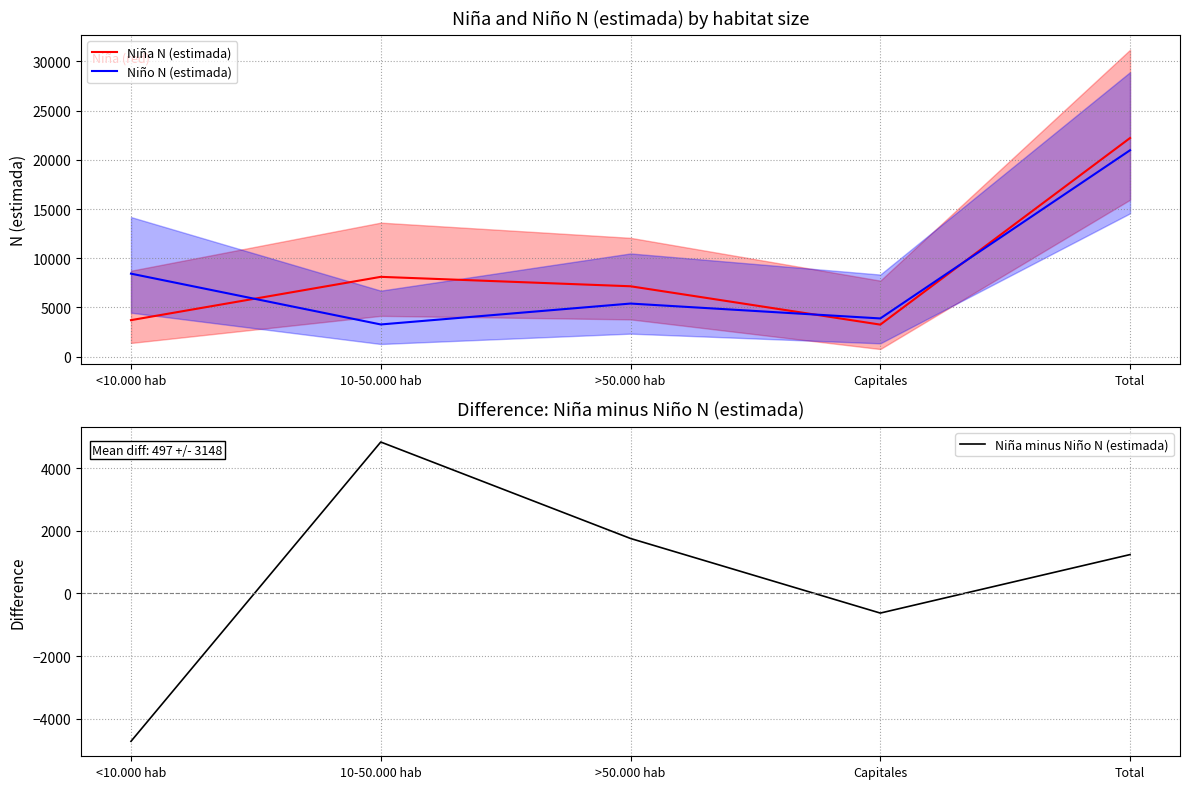

How many lines are shown in the chart?

3